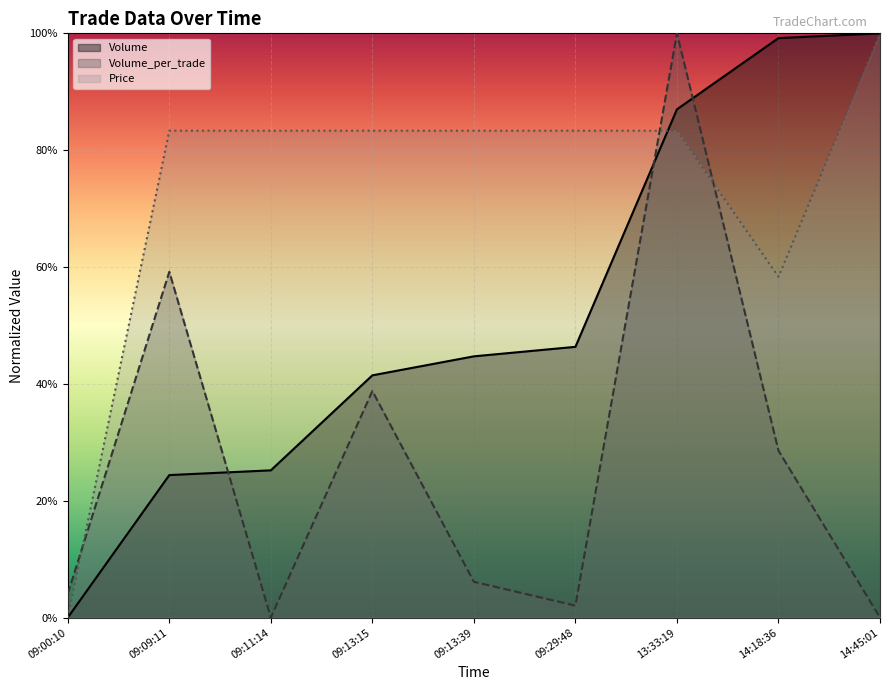

True or false: Volume_per_trade has a value of 59.2 at 09:09:11.

True